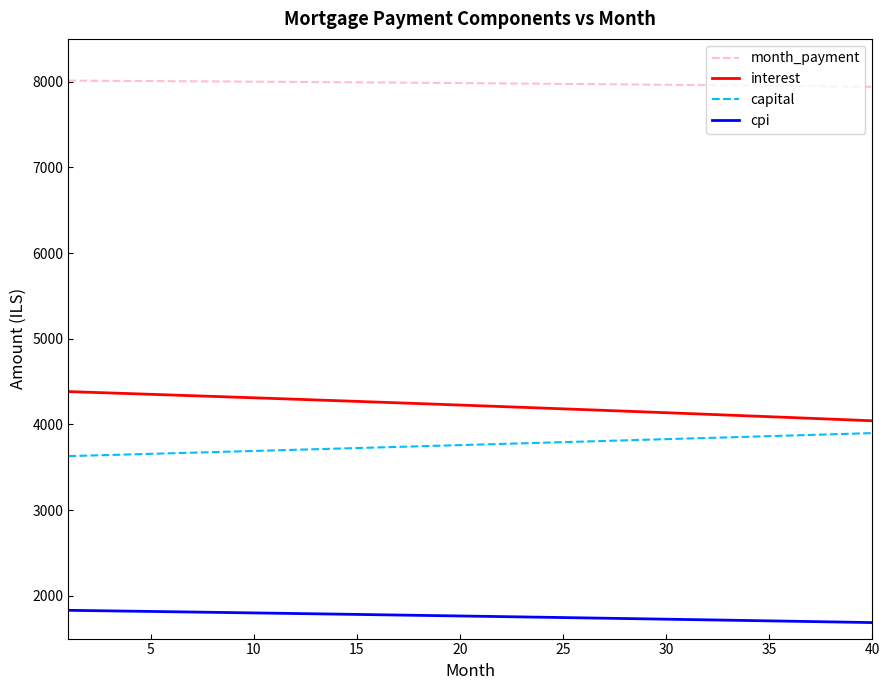

Which series has the largest total across all categories?

month_payment